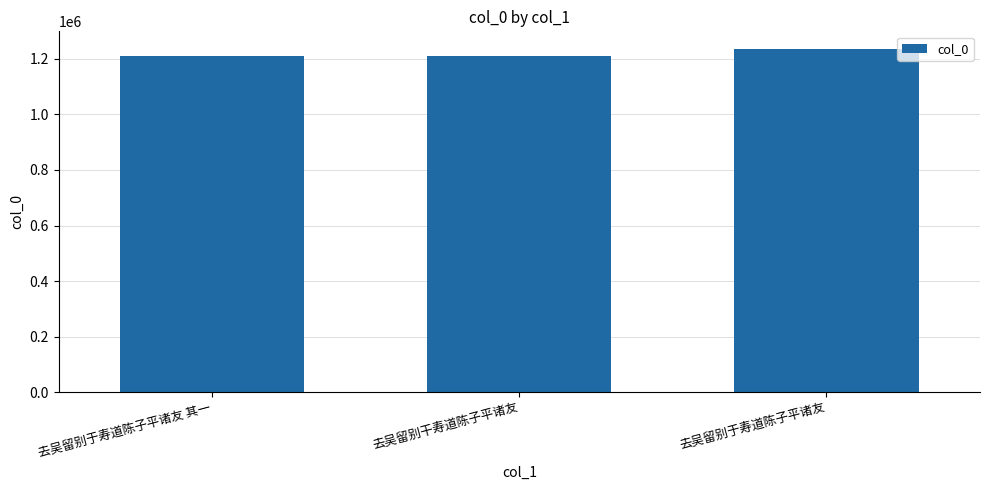

The chart shows a value of 1212053 at 去吴留别干寿道陈子平诸友. True or false?

True